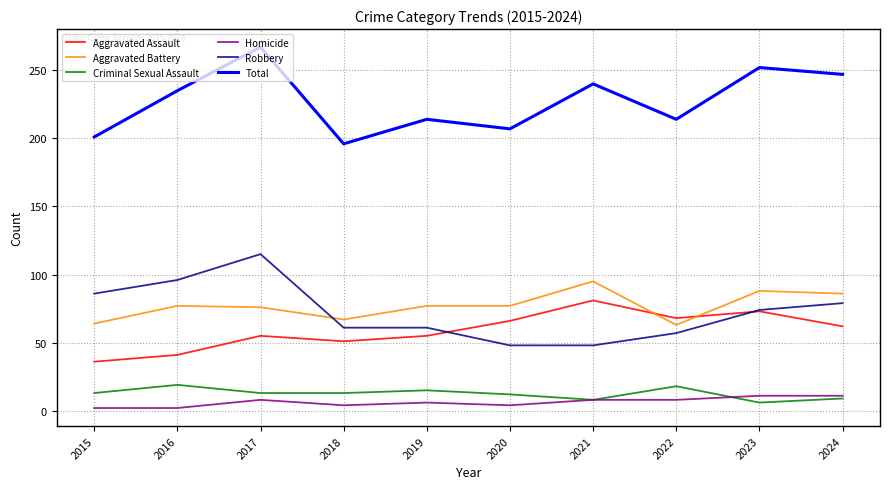

Between 2021 and 2024, which series saw the biggest shift?

Robbery